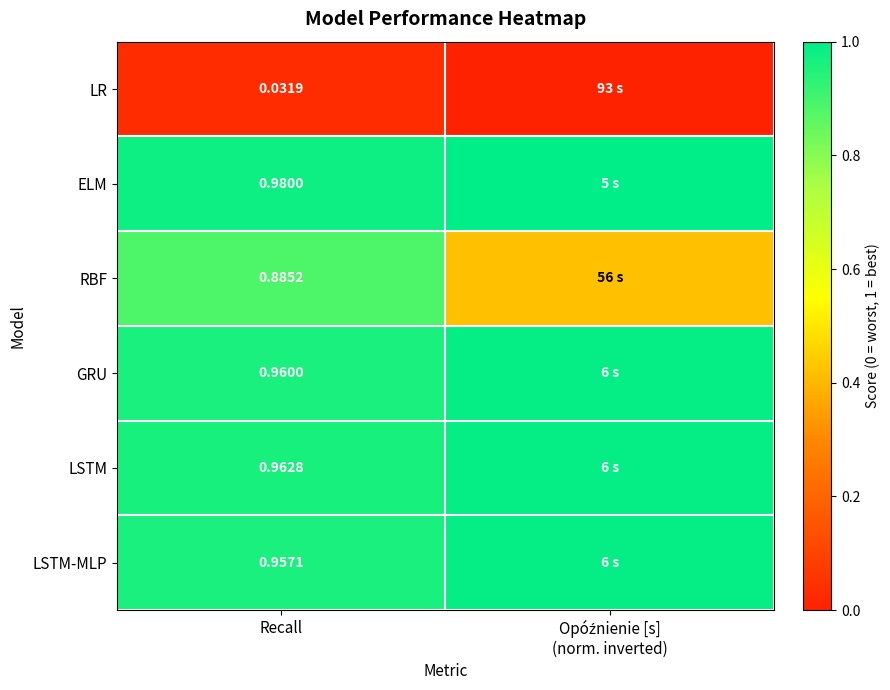

At Recall, list the series in order from smallest to largest.

LR, RBF, LSTM-MLP, GRU, LSTM, ELM